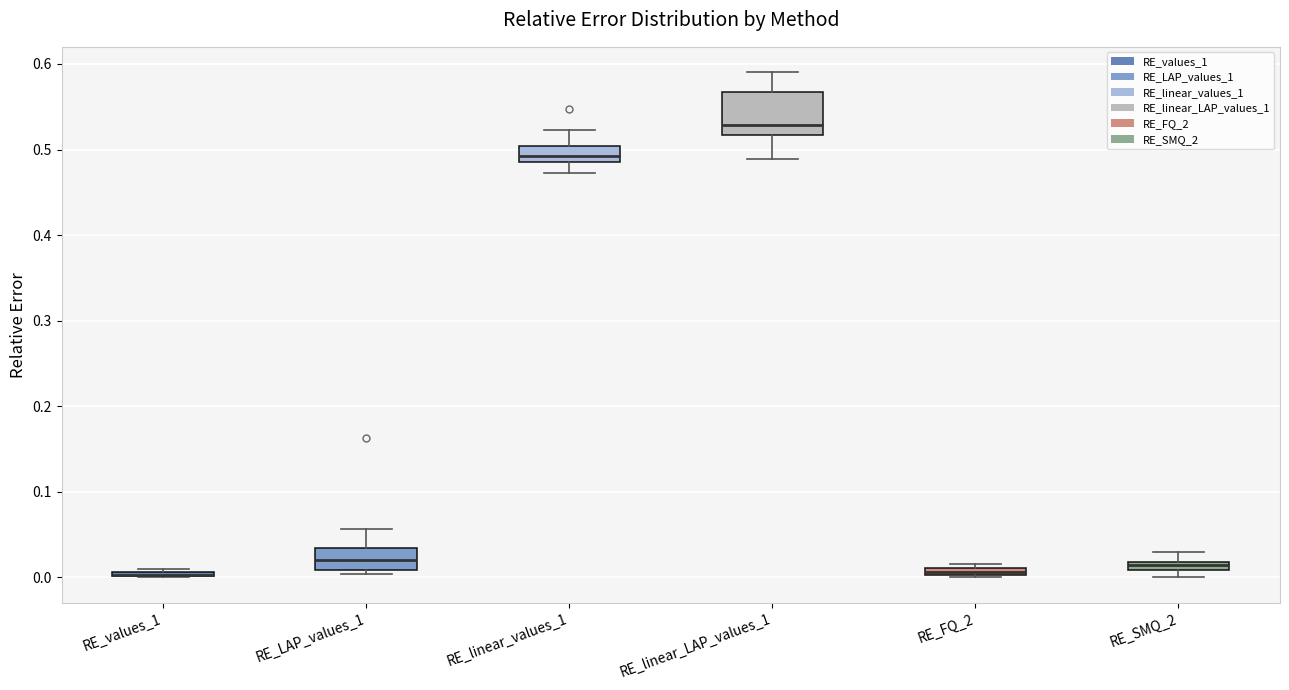

Where is the upper edge of the box for RE_SMQ_2 on the y-axis? The values are not printed on the chart, so give them approximately, as read against the axis.

0.02